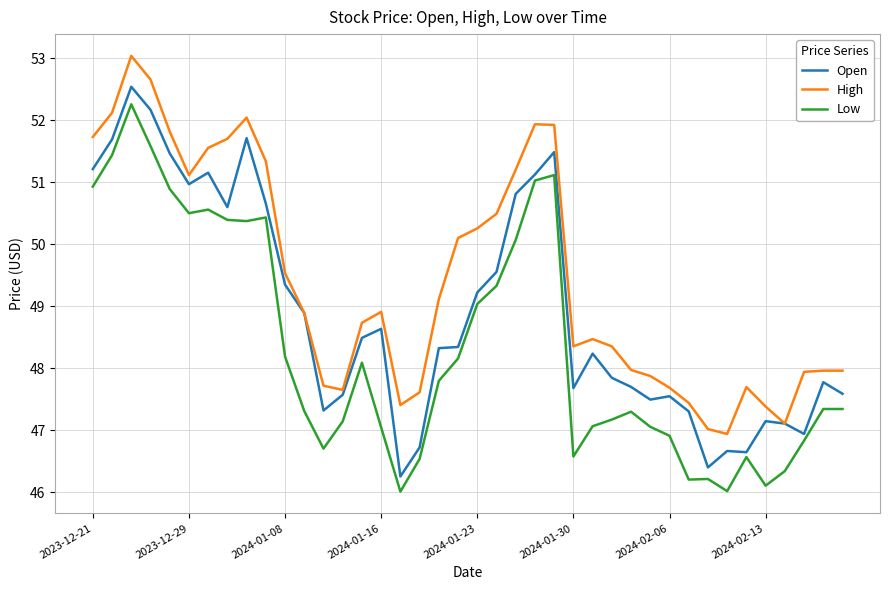

What is the difference between the maximum and minimum values in the Low series?

6.2